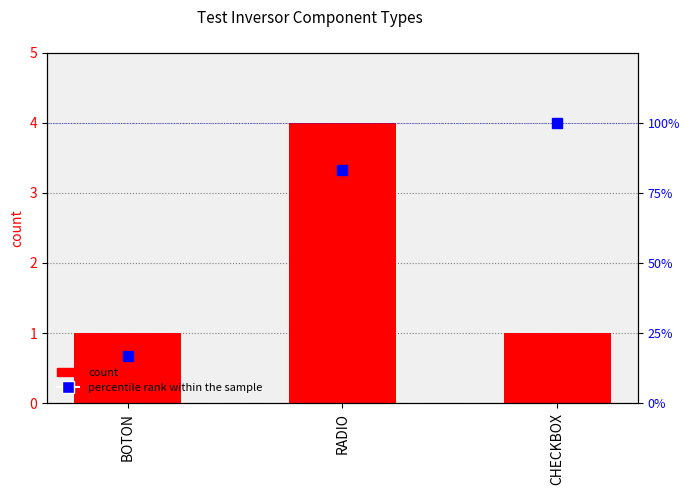

Which series has the largest range (max minus min)?

percentile rank within the sample